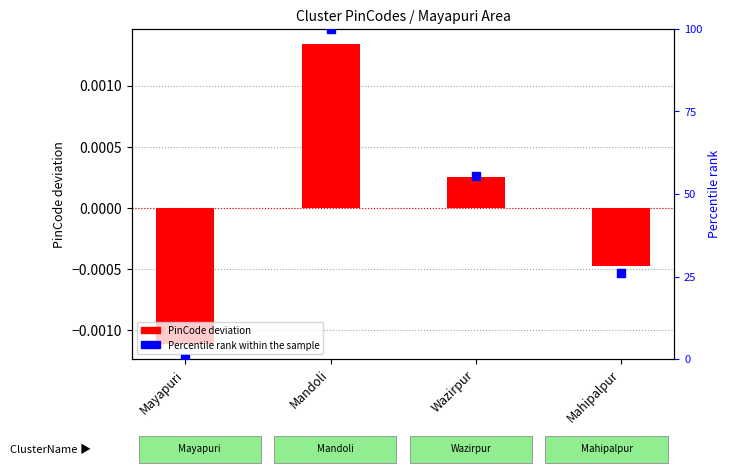

What is the total value across all series at Mahipalpur?

25.9